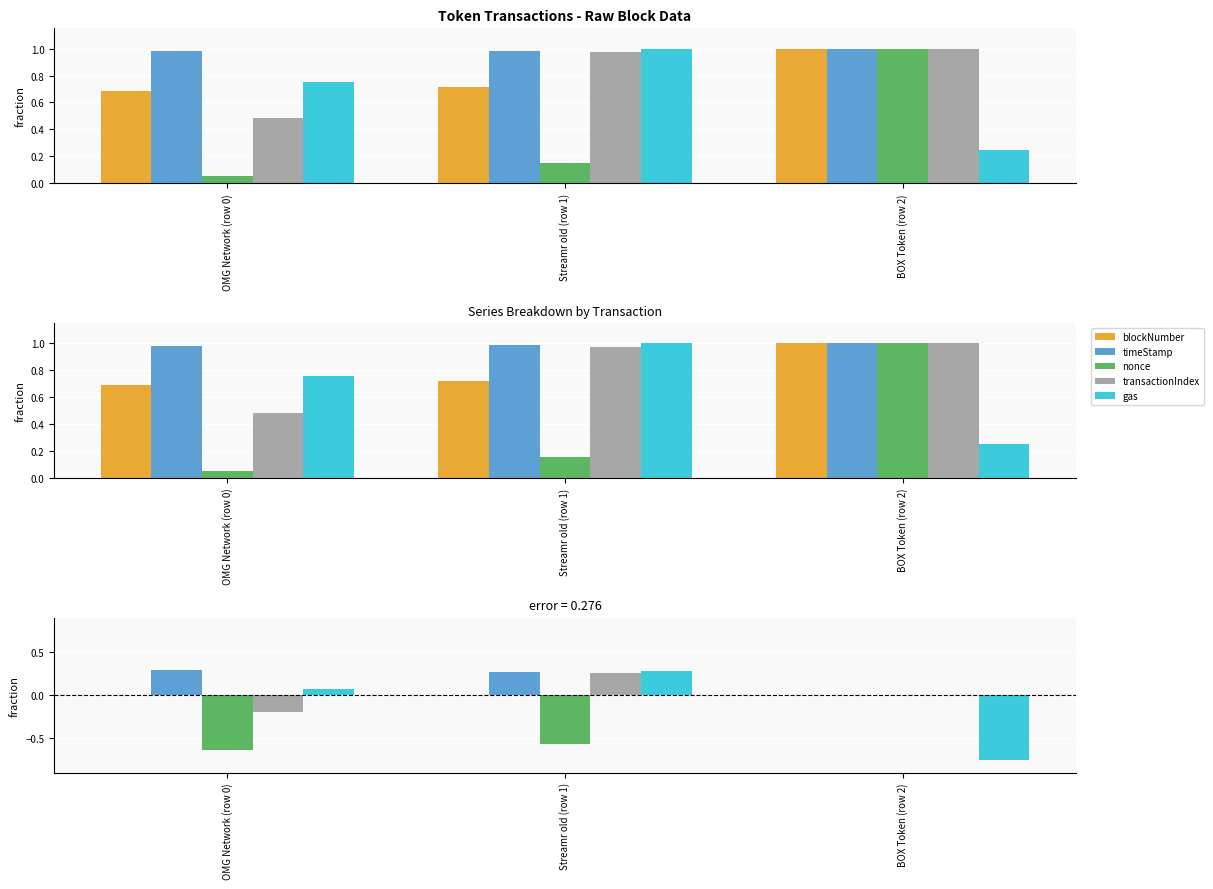

What is the difference between the maximum and minimum values in the timeStamp series?

0.3